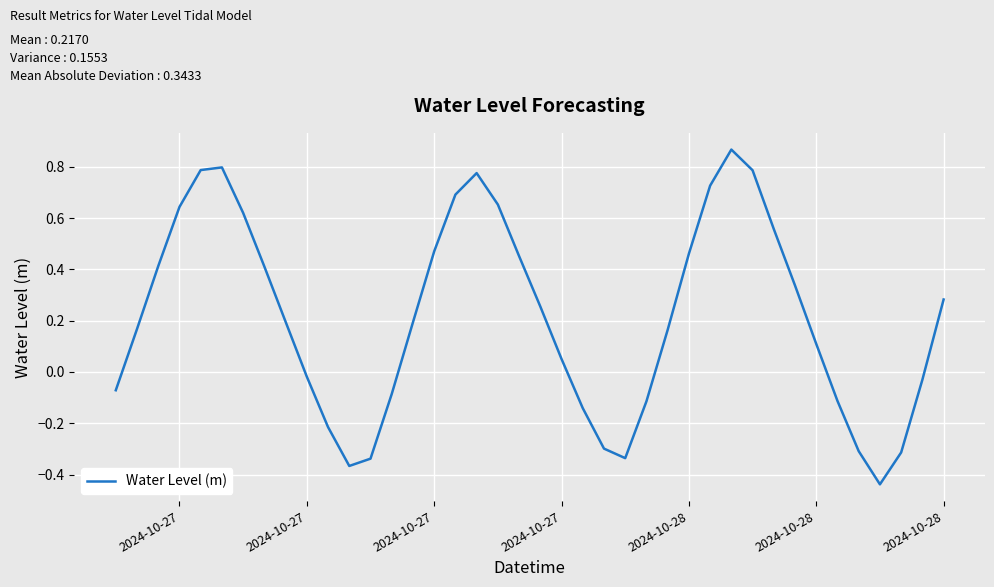

What is the difference between the maximum and minimum values?

1.3